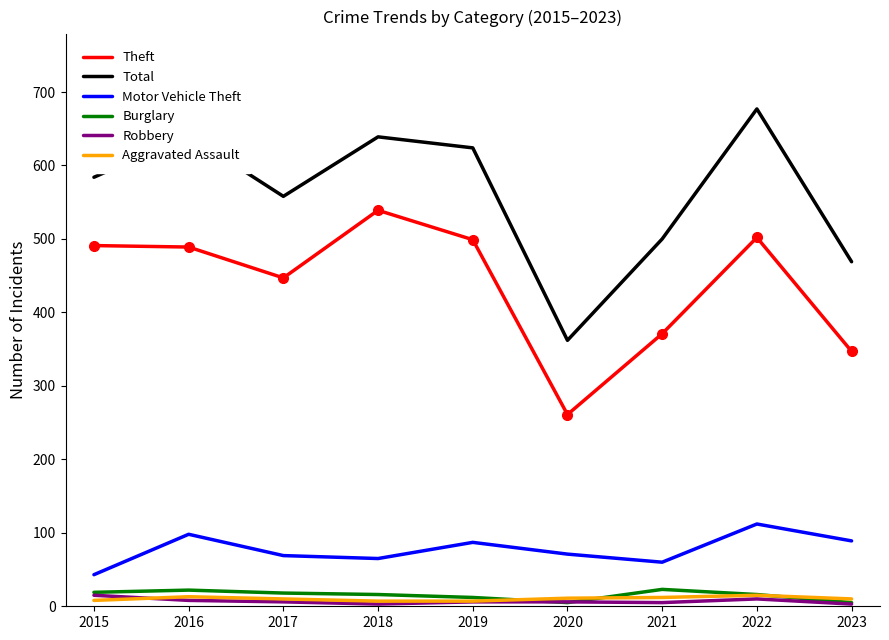

Where is the first local minimum for Theft?

2017